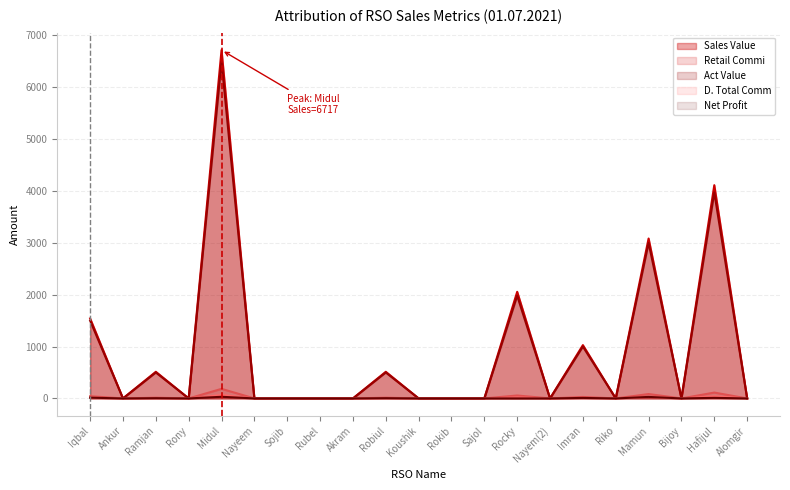

Is the value of Net Profit at Rony greater than the value of D. Total Comm at Robiul?

No